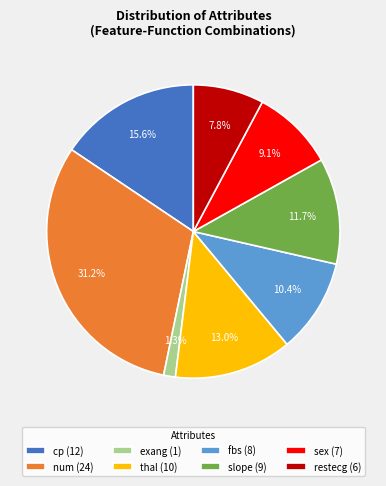

How many slices are in this pie chart?

8